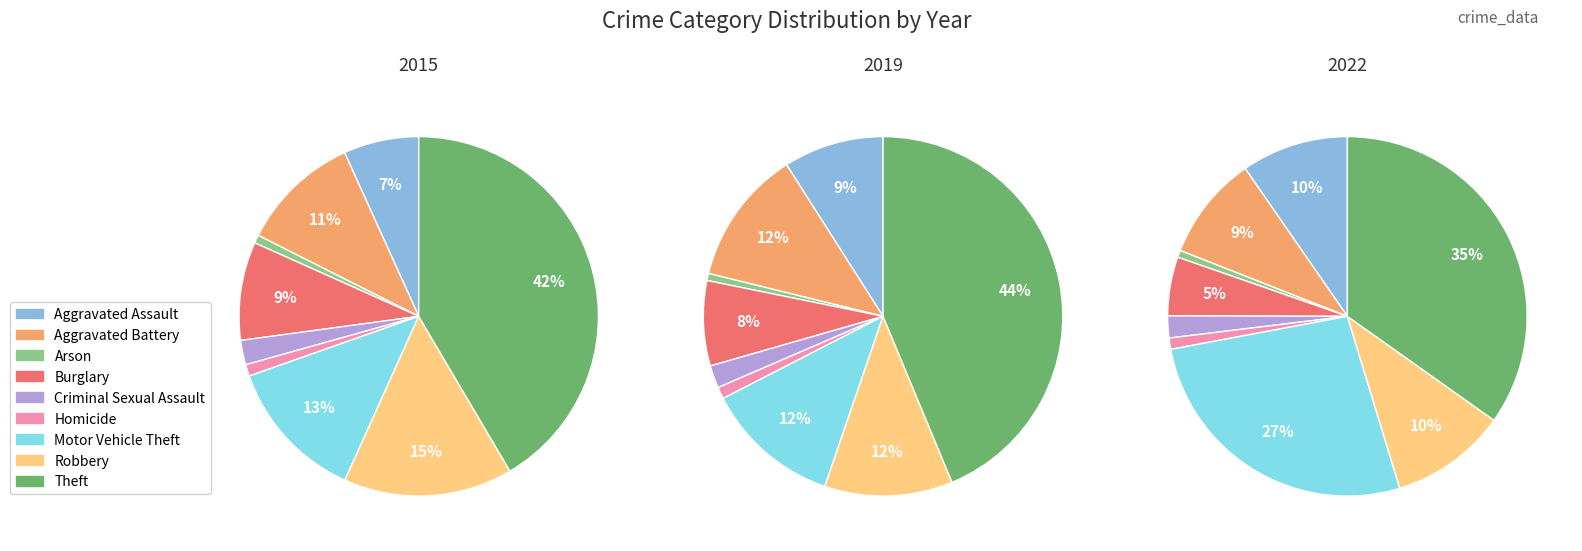

Combined, do Motor Vehicle Theft and Theft account for over 50%?

Yes